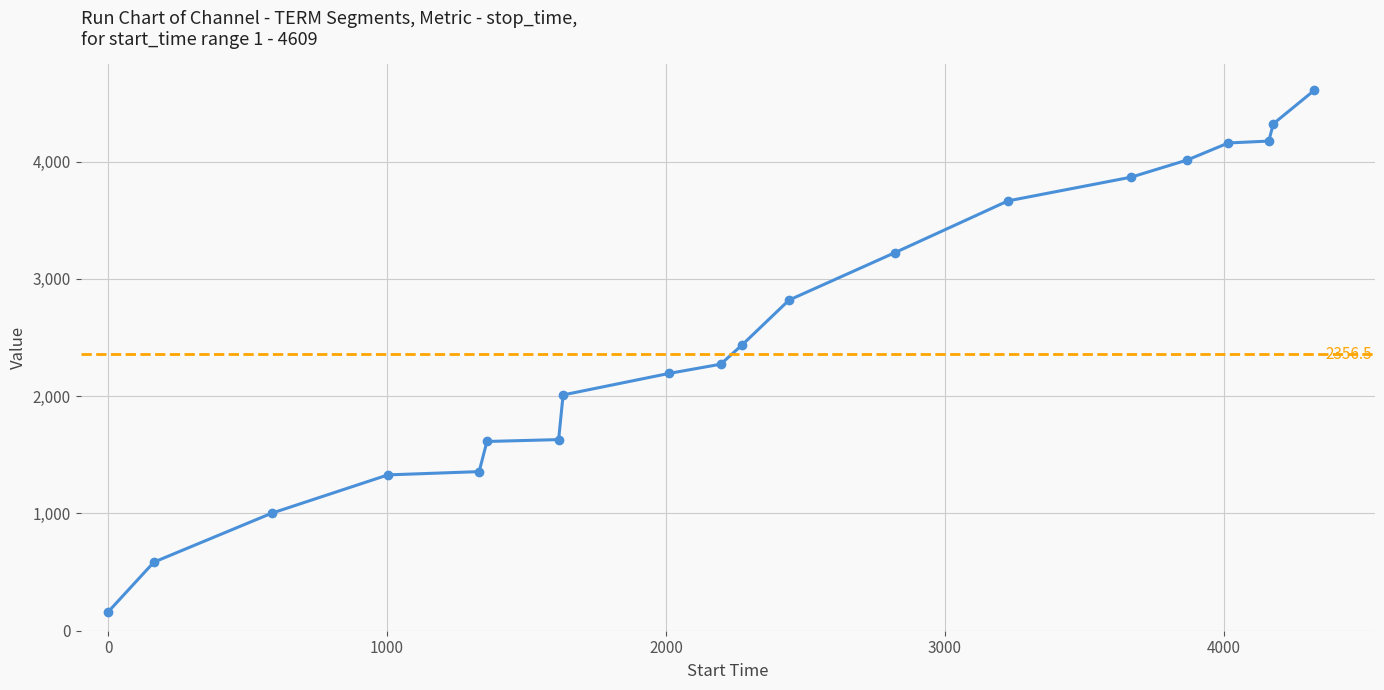

What is the maximum value shown in the chart?

4609